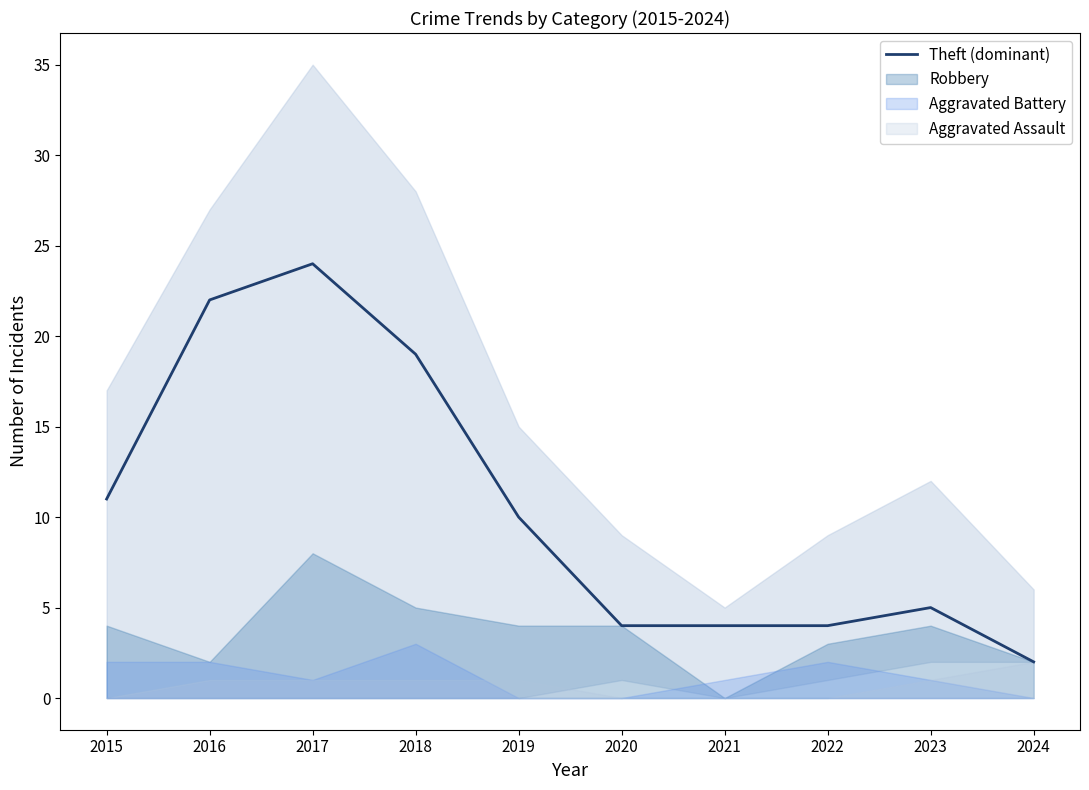

How many categories are shown in the chart?

10